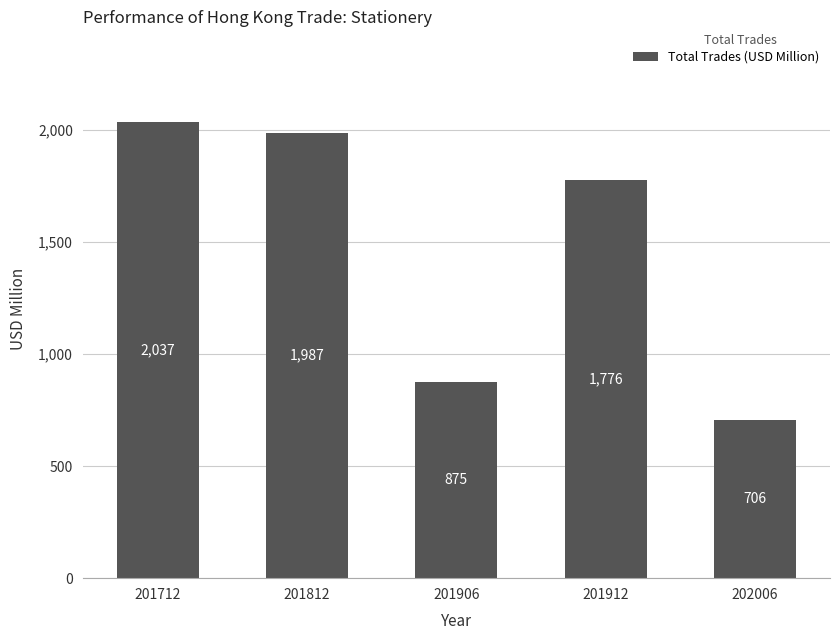

At which category does the chart reach its minimum across all series?

202006